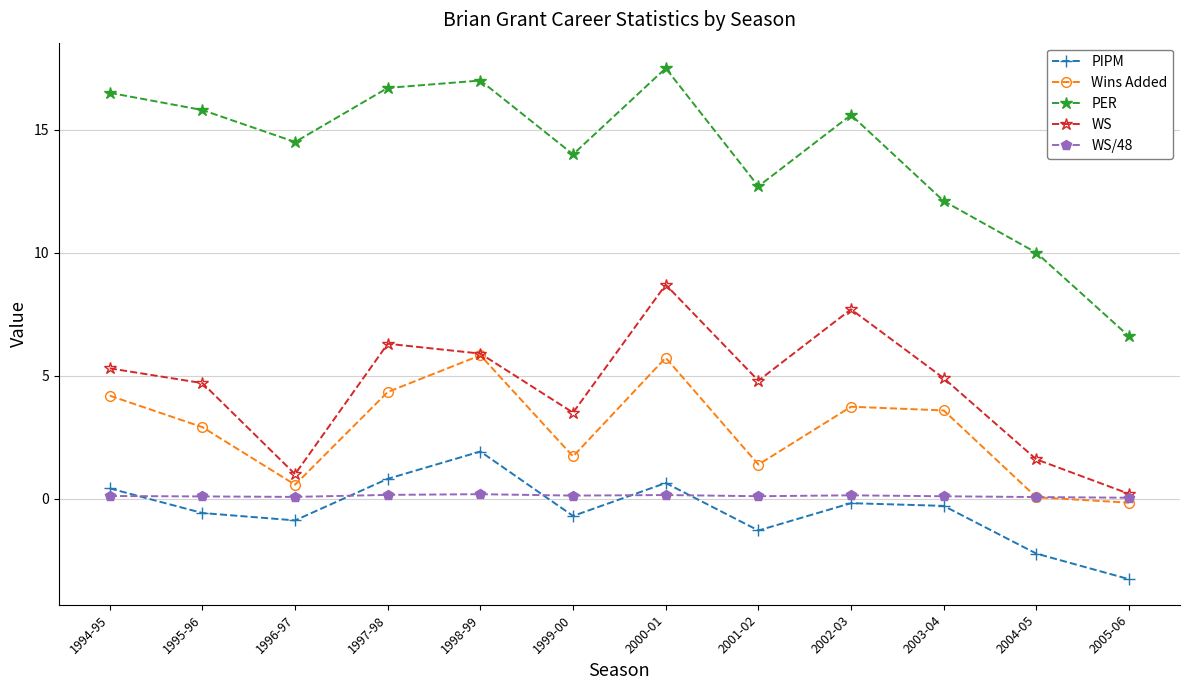

What is the value of the WS point at the 6th from the left?

3.5